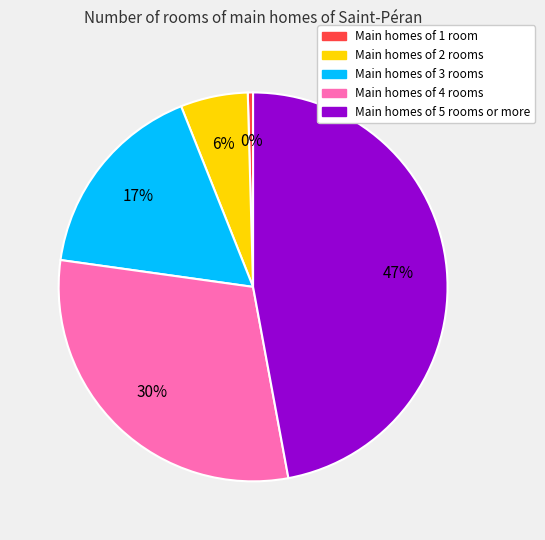

To the nearest percent, what is the average slice percentage?

20%